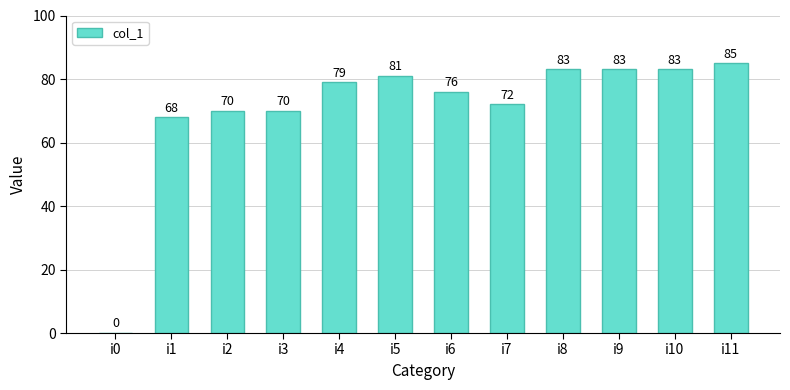

What is the greatest value displayed?

85